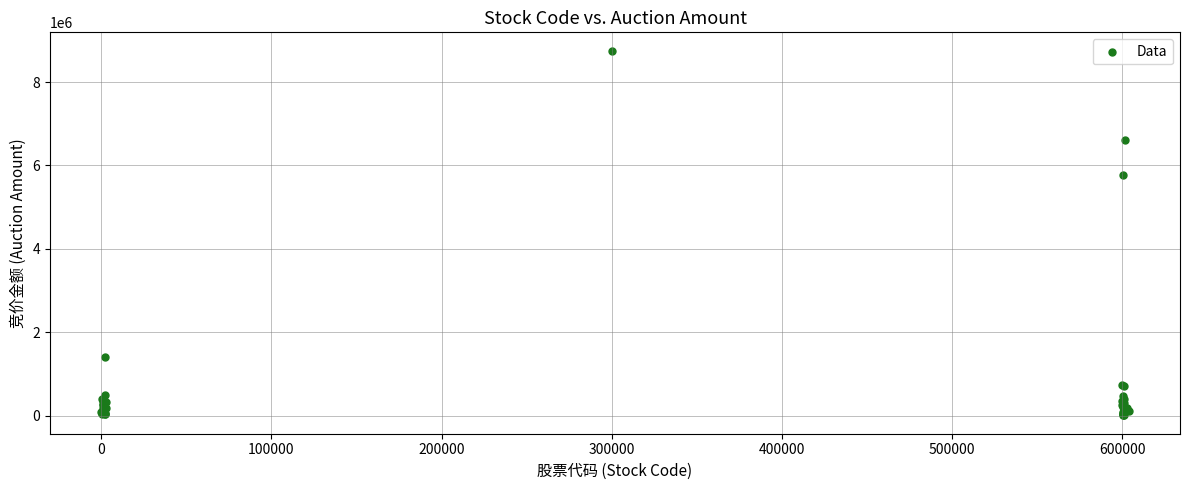

What Y value in the scatter plot is closest to 4378593?

5781600